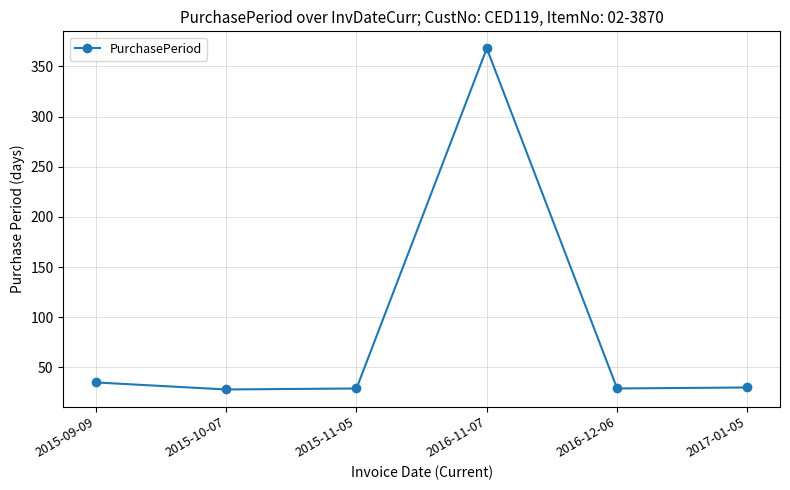

What is the change in value from 2016-11-07 to 2016-12-06?

-339